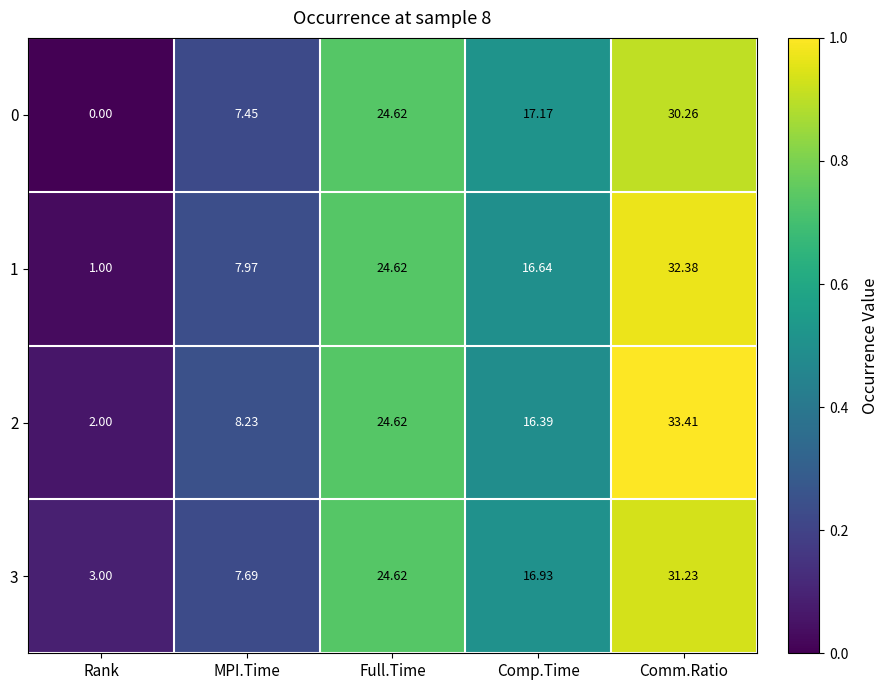

At which label does 0 first exceed 17?

Full.Time